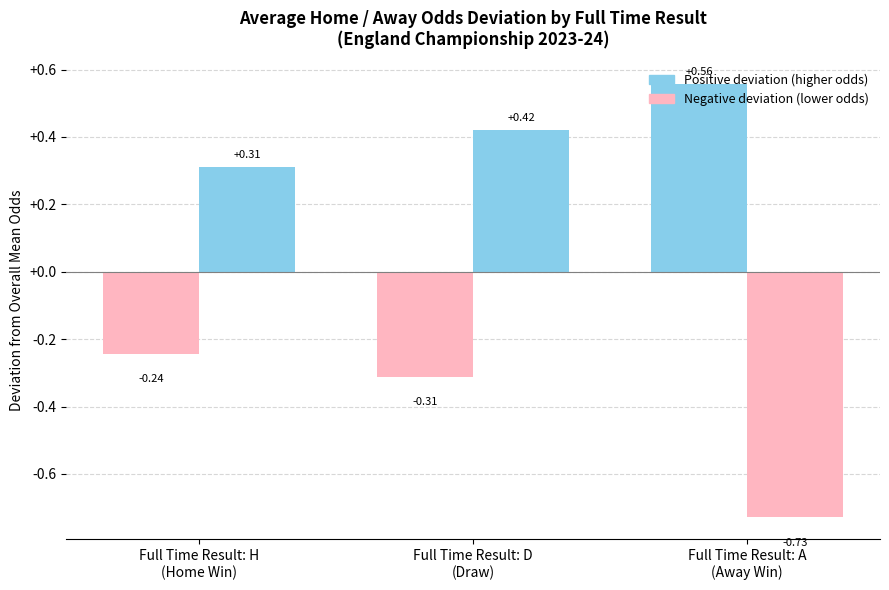

How many distinct data groups are displayed?

2